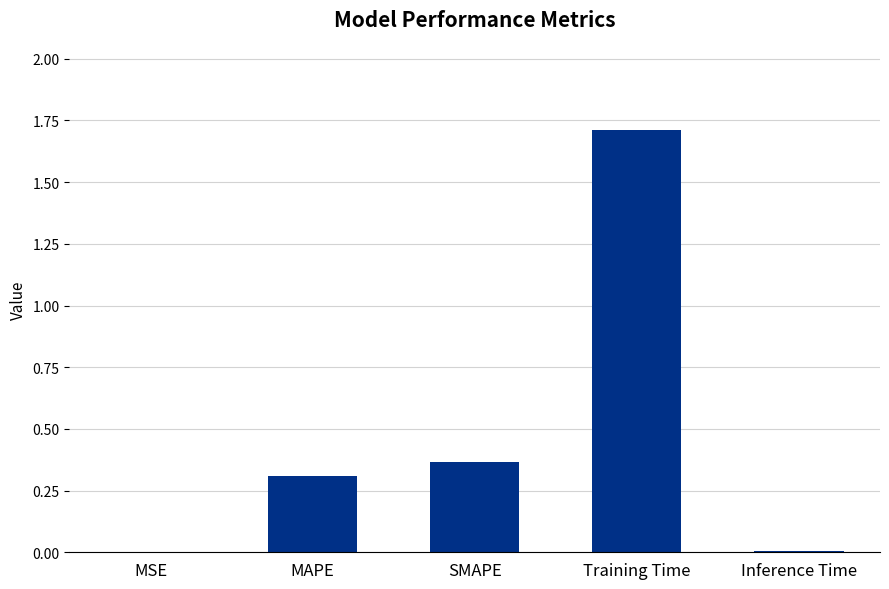

Which has a higher value, Training Time or Inference Time?

Training Time